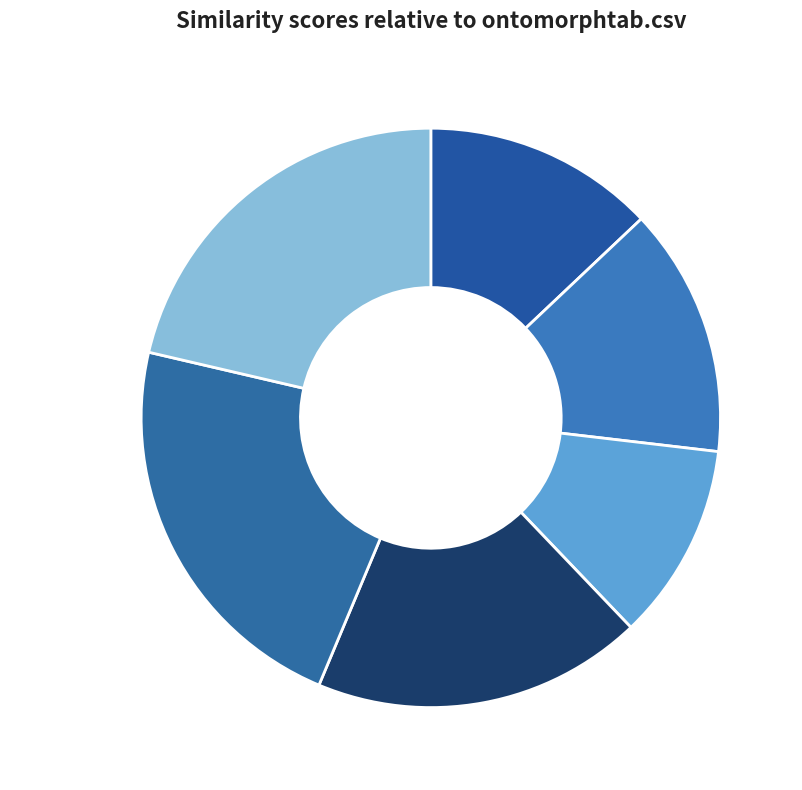

Is img-browse-sort, 18% the majority of the pie?

No